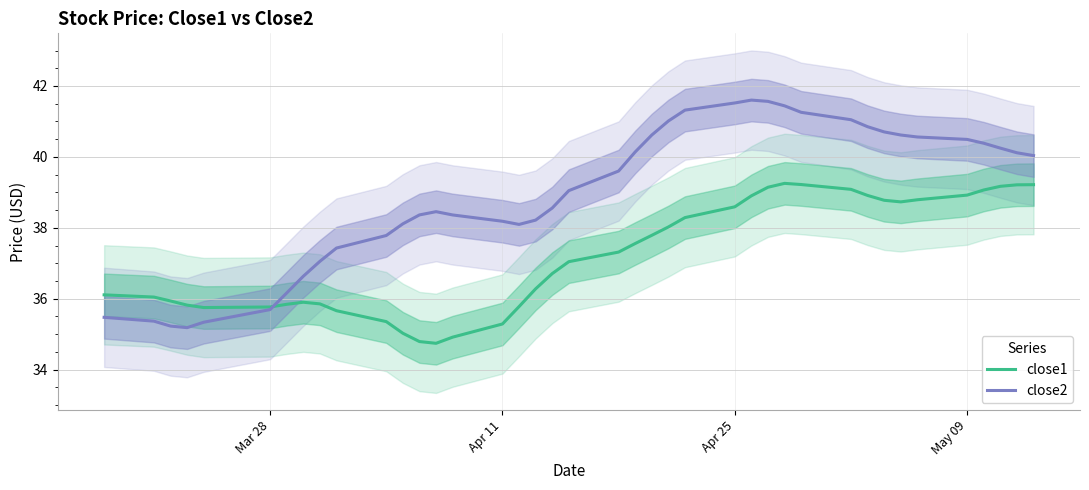

What is the lowest value of the close1 series?

34.7